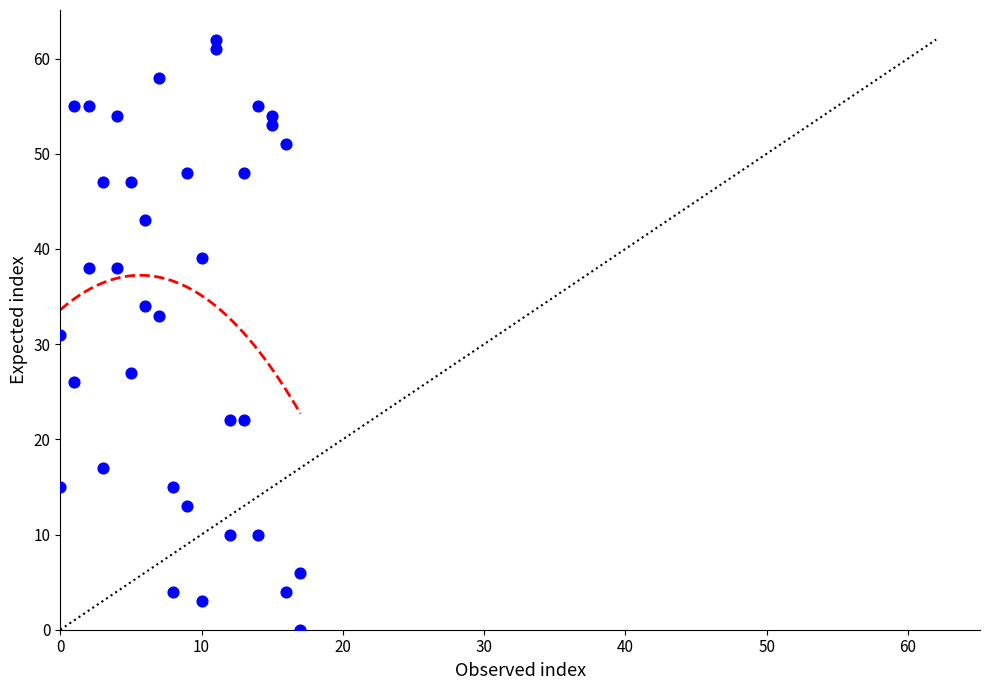

What is the range of Y values (max minus min)?

62